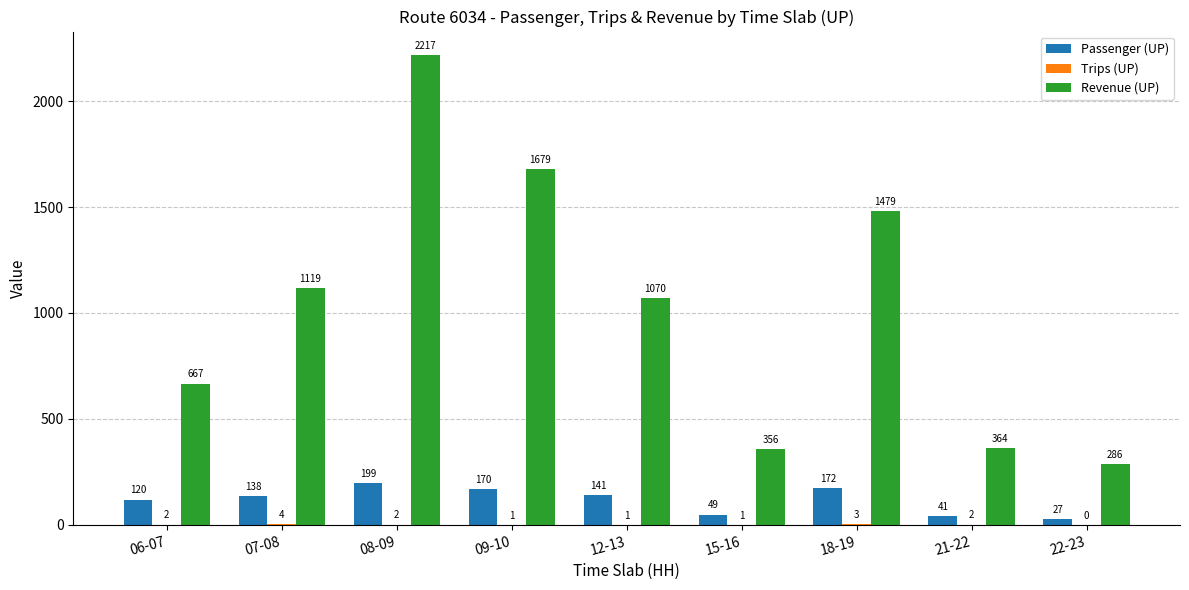

How many groups of bars are there?

9